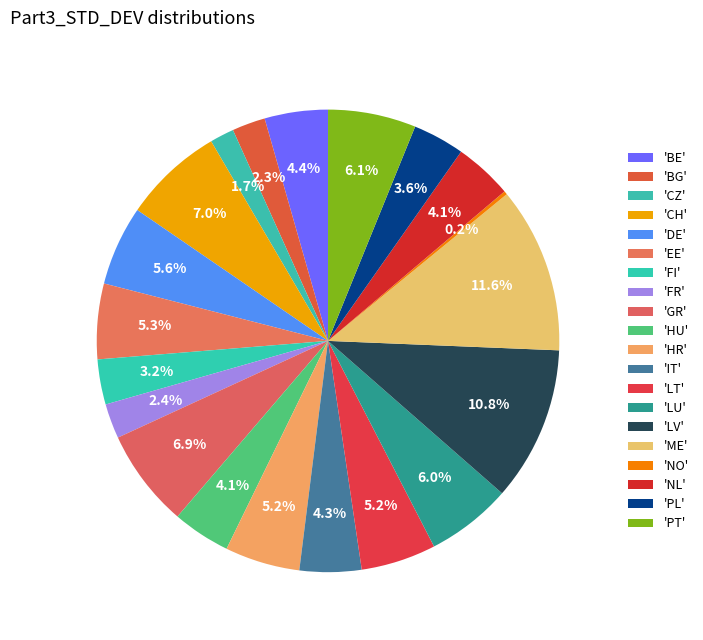

How many slices are in this pie chart?

20